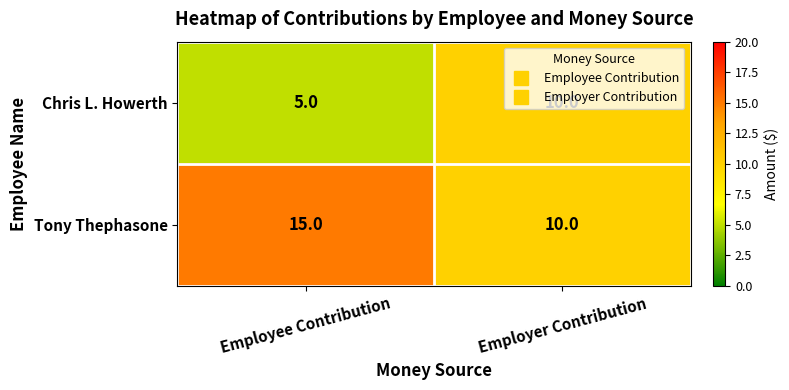

What is the spread (max minus min) of values at Employee Contribution?

10